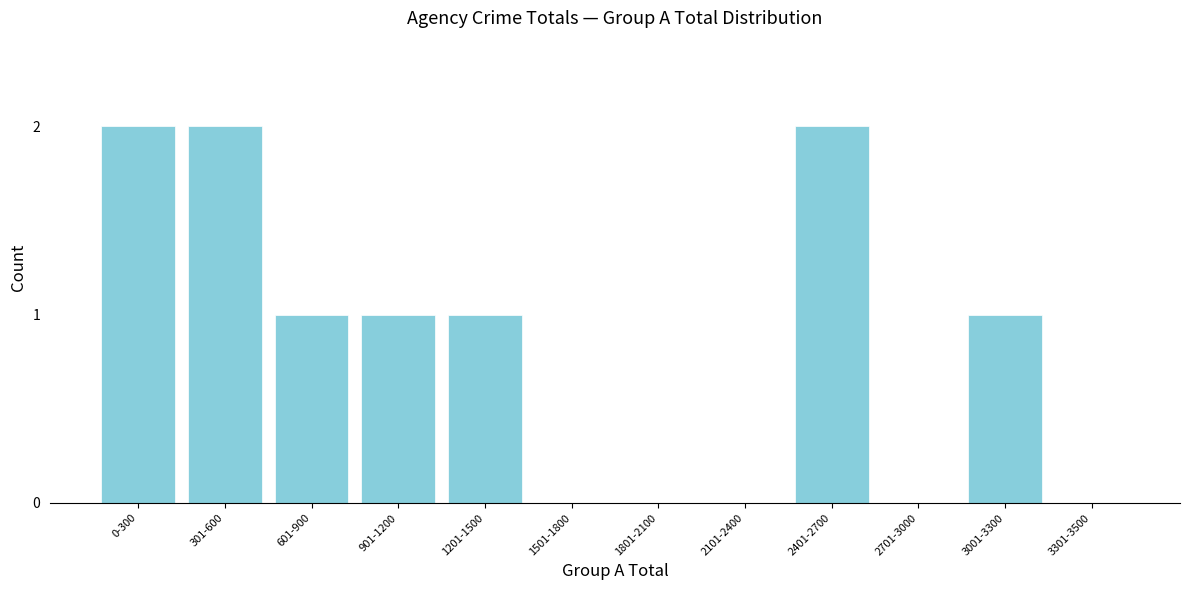

Reading right to left, list all the values displayed in this chart.

3301-3500=0	3001-3300=1	2701-3000=0	2401-2700=2	2101-2400=0	1801-2100=0	1501-1800=0	1201-1500=1	901-1200=1	601-900=1	301-600=2	0-300=2